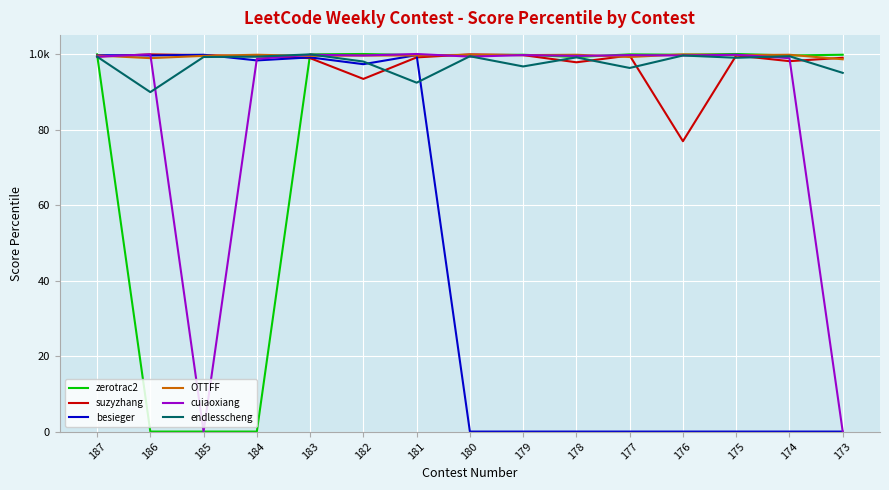

Is this an area chart (filled region under the line)?

No